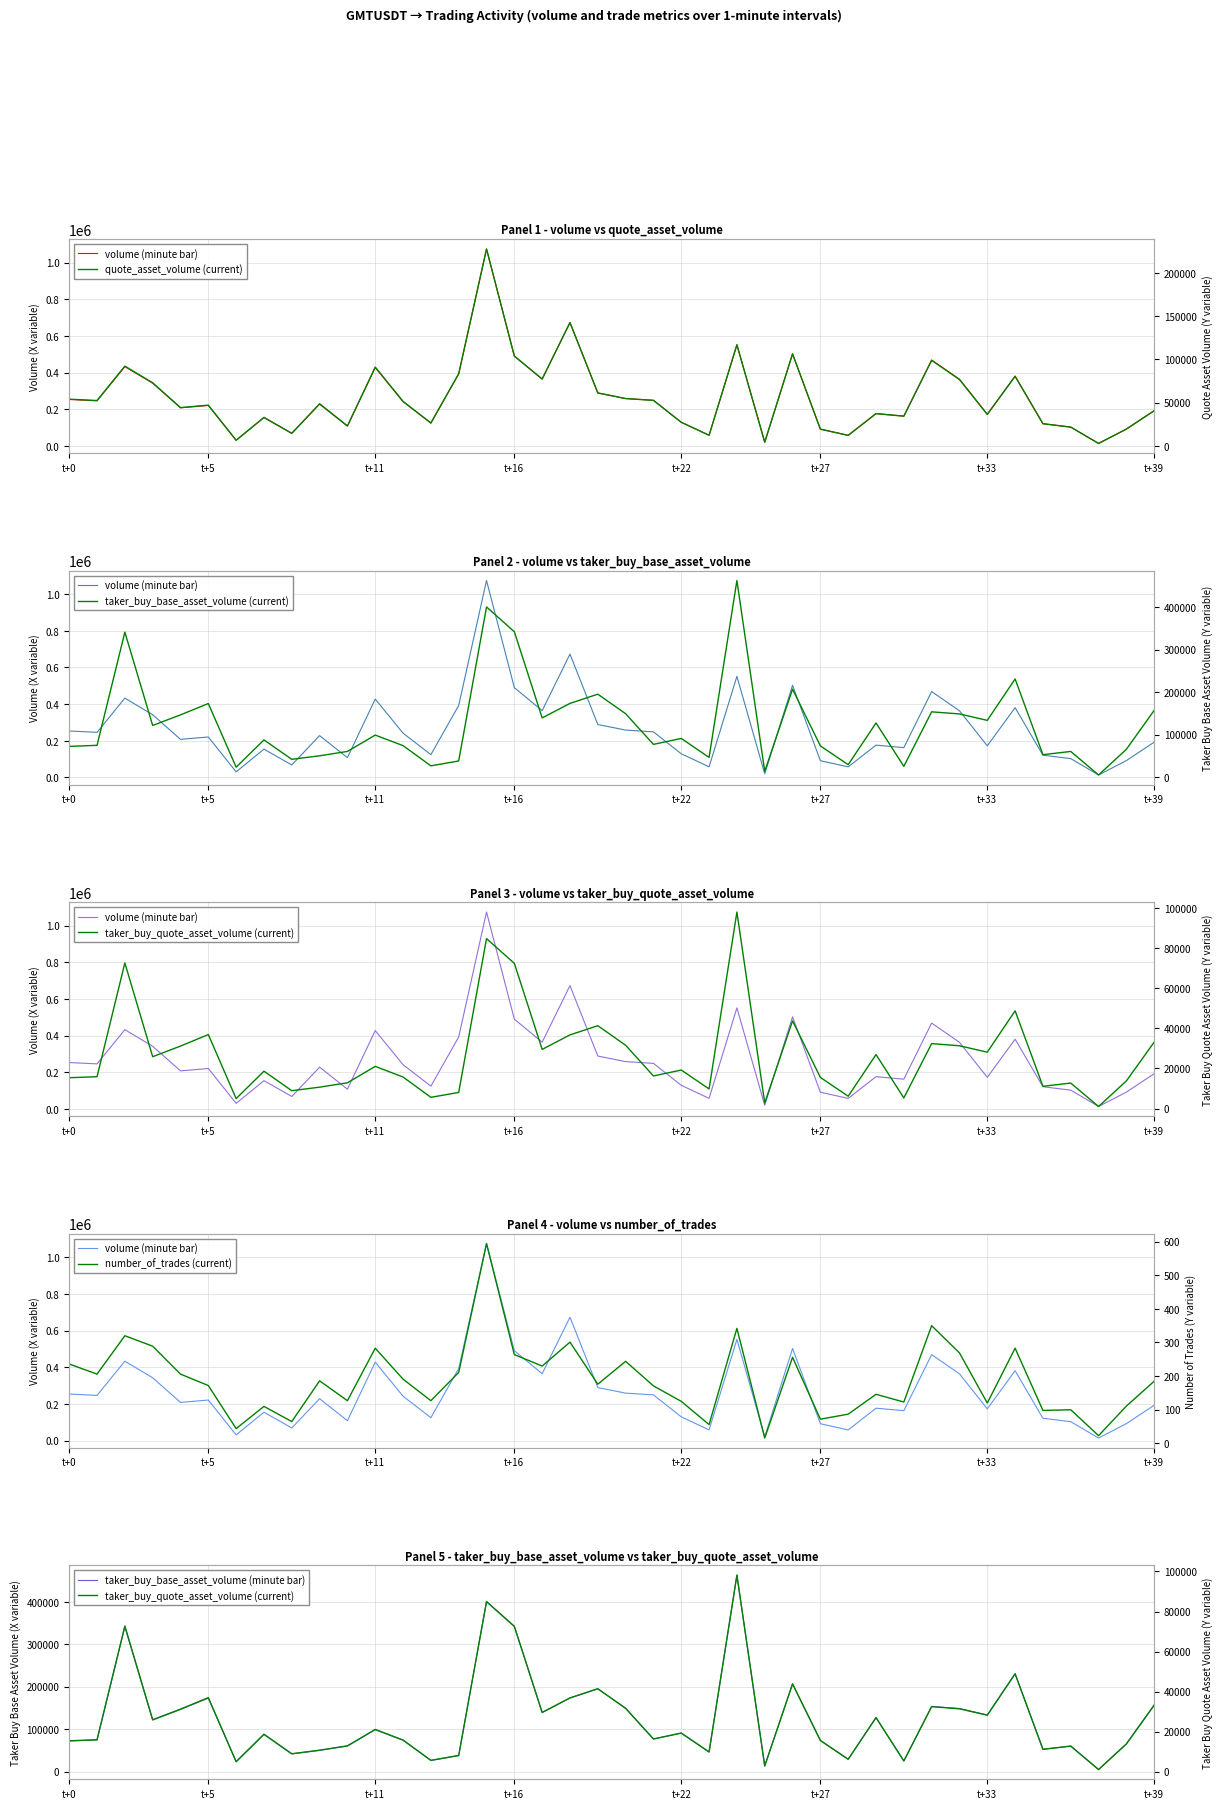

Does the chart display data point markers on the line(s)?

No